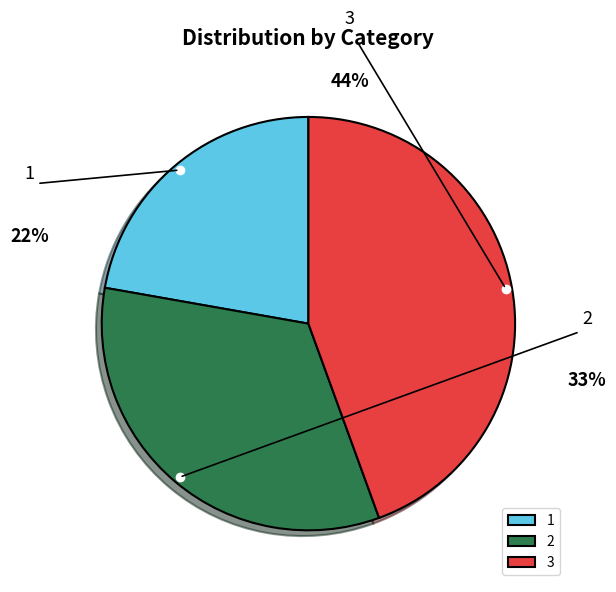

To the nearest percent, what portion does 2 represent?

33%